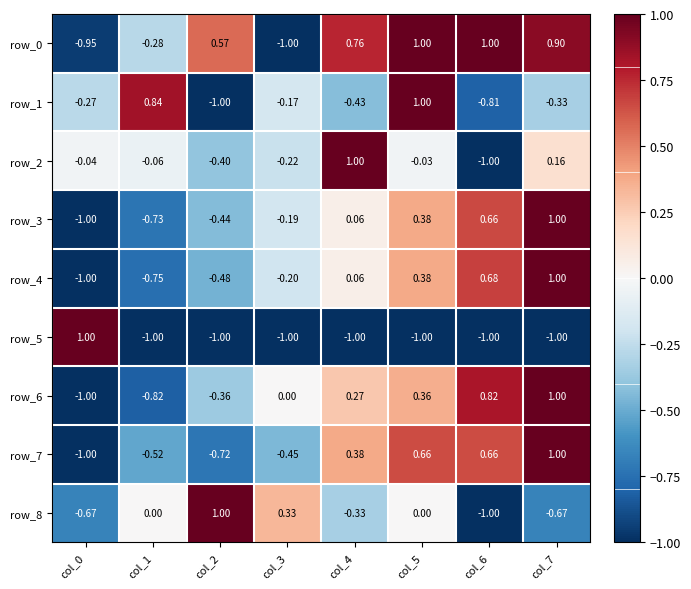

Is the value of row_7 at col_1 greater than the value of row_4 at col_4?

No